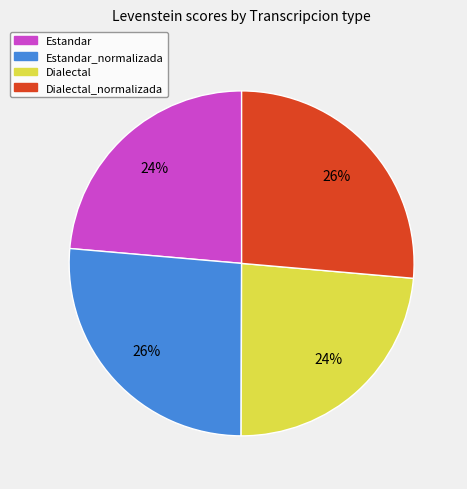

To the nearest percent, what is the average slice percentage?

25%